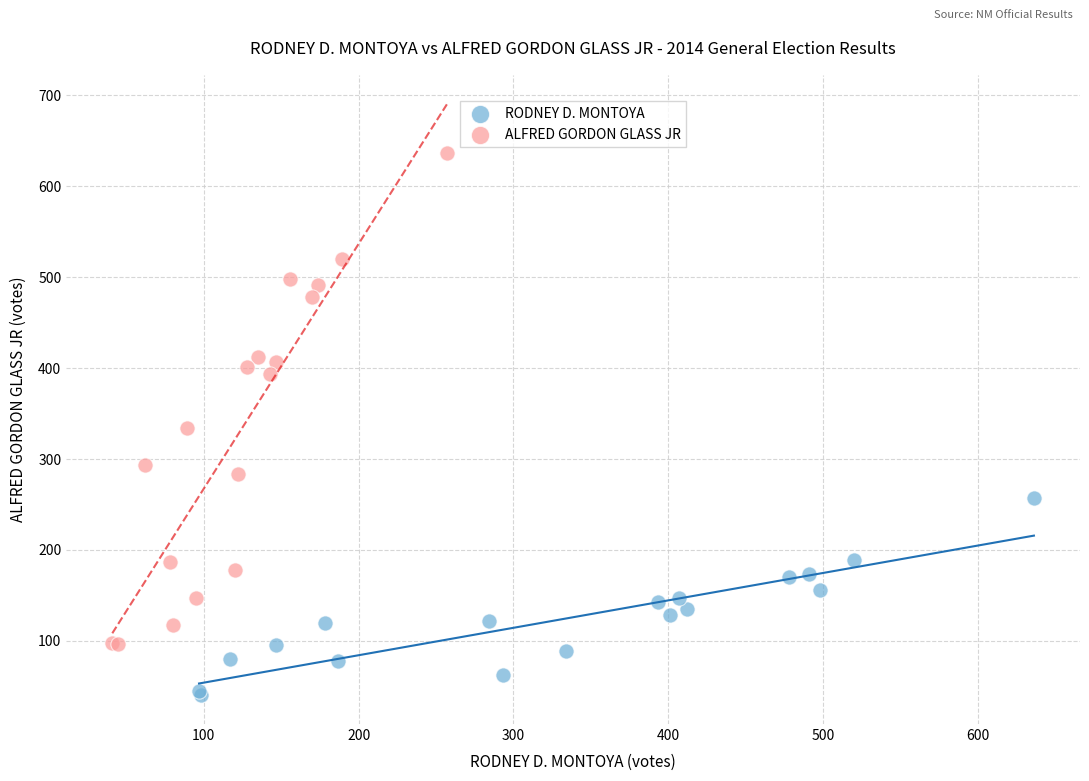

Which series has the largest Y range (max minus min)?

ALFRED GORDON GLASS JR